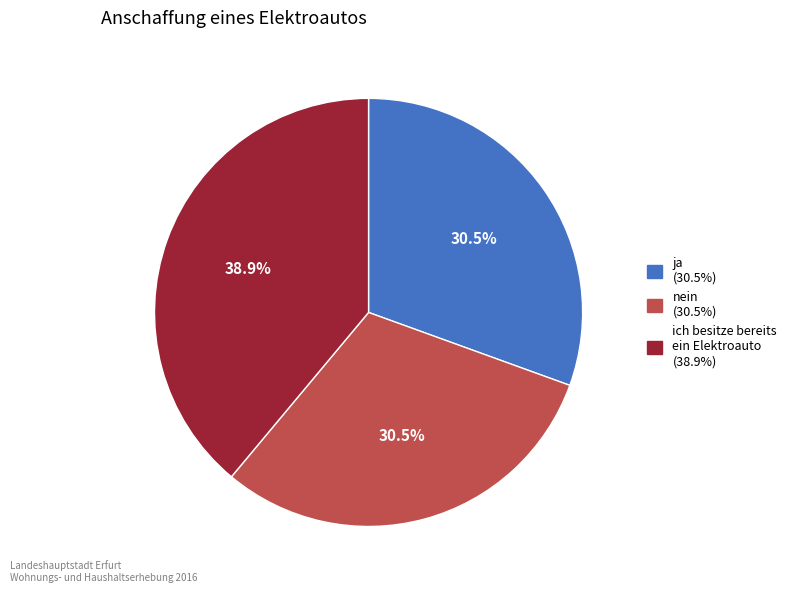

Is there a majority slice in this chart?

No